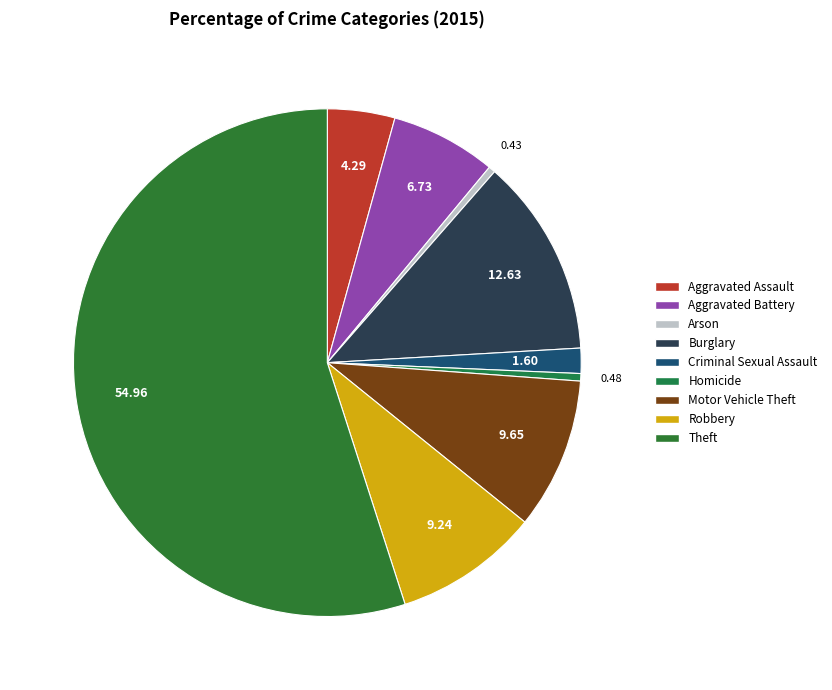

To the nearest percent, what is the combined percentage of Aggravated Assault and Motor Vehicle Theft?

14%